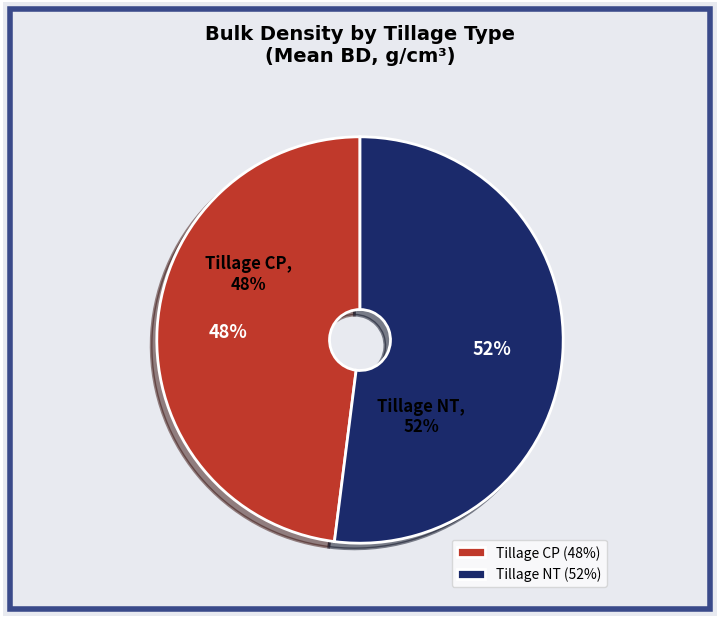

Is 6 the majority of the pie?

No